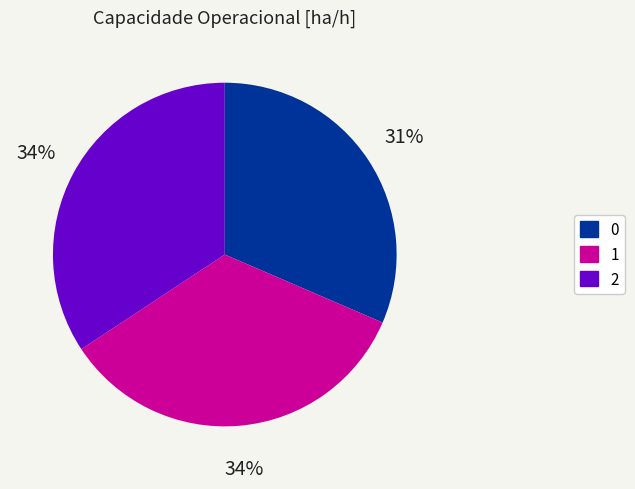

Combined, do 0 and 1 account for over 50%?

Yes